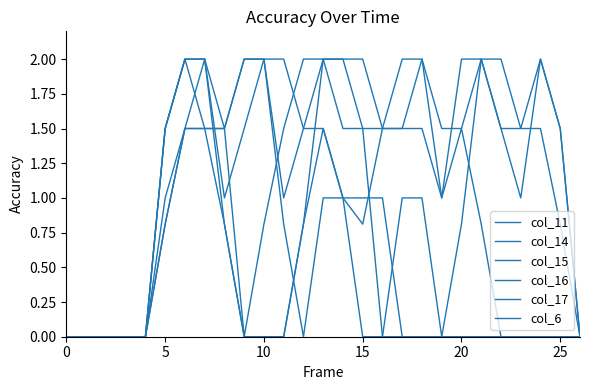

How many lines are shown in the chart?

6